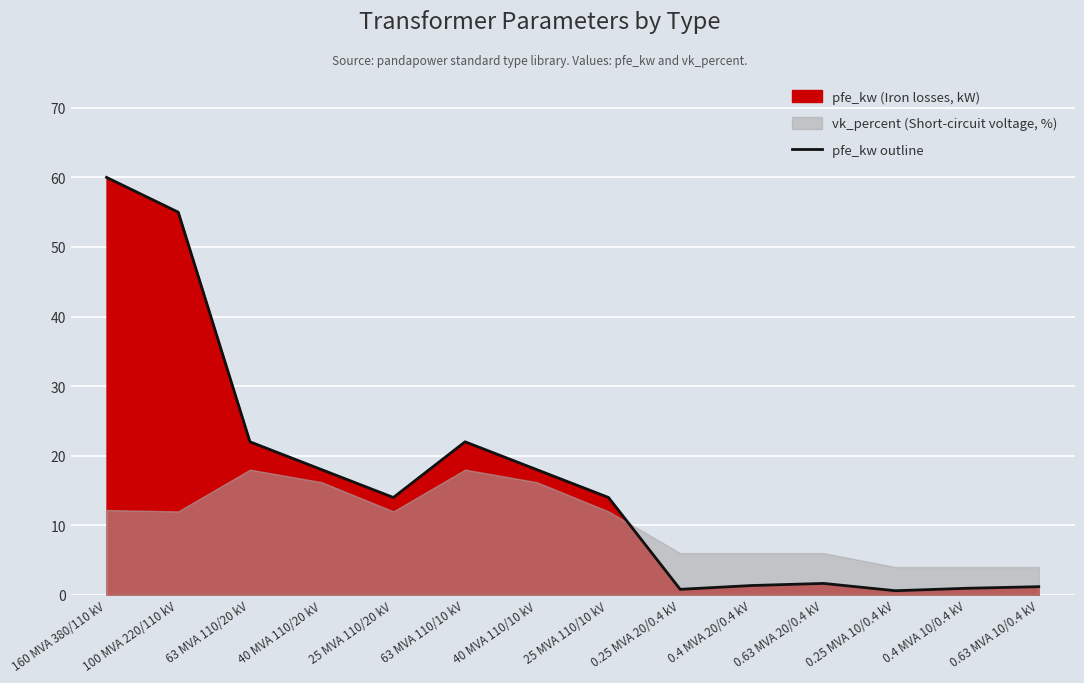

List the labels in order of value, smallest first.

0.25 MVA 10/0.4 kV, 0.25 MVA 20/0.4 kV, 0.4 MVA 10/0.4 kV, 0.63 MVA 10/0.4 kV, 0.4 MVA 20/0.4 kV, 0.63 MVA 20/0.4 kV, 25 MVA 110/20 kV, 25 MVA 110/10 kV, 40 MVA 110/20 kV, 40 MVA 110/10 kV, 63 MVA 110/20 kV, 63 MVA 110/10 kV, 100 MVA 220/110 kV, 160 MVA 380/110 kV